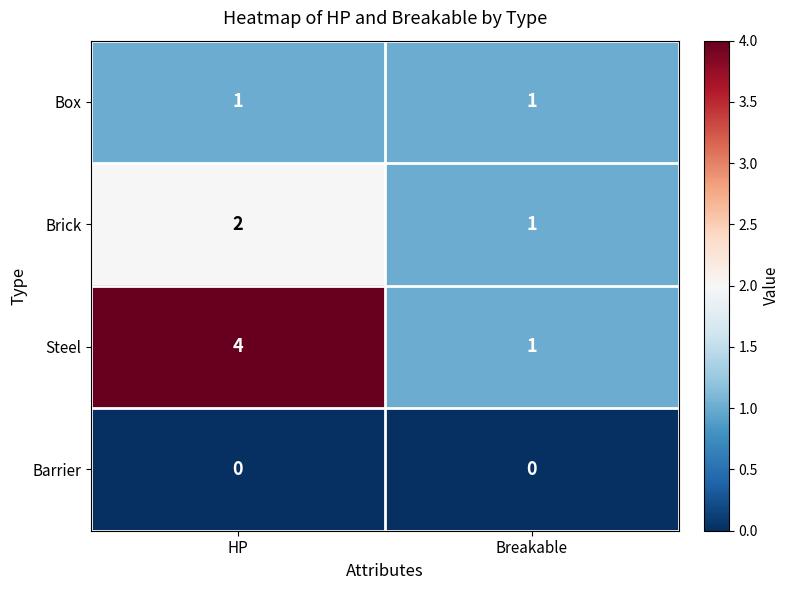

Where is Brick nearest to the value 1?

Breakable